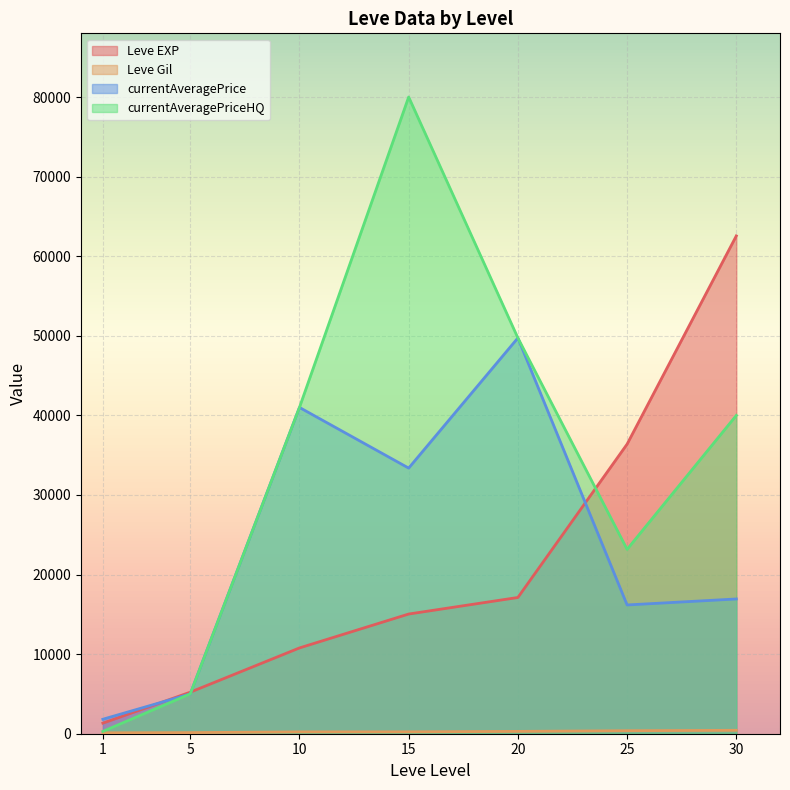

Is it true that Leve EXP equals 62560.0 at 30?

True